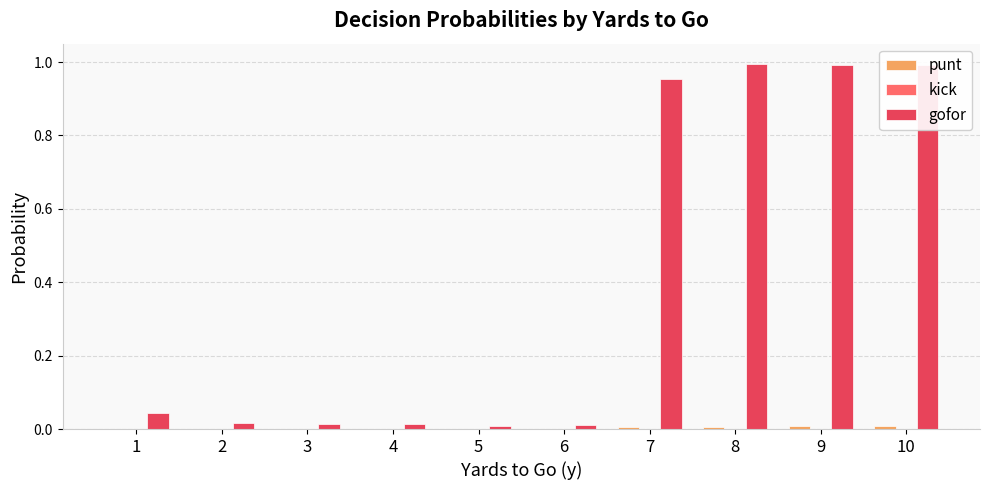

Between 1 and 8, which series saw the biggest shift?

gofor